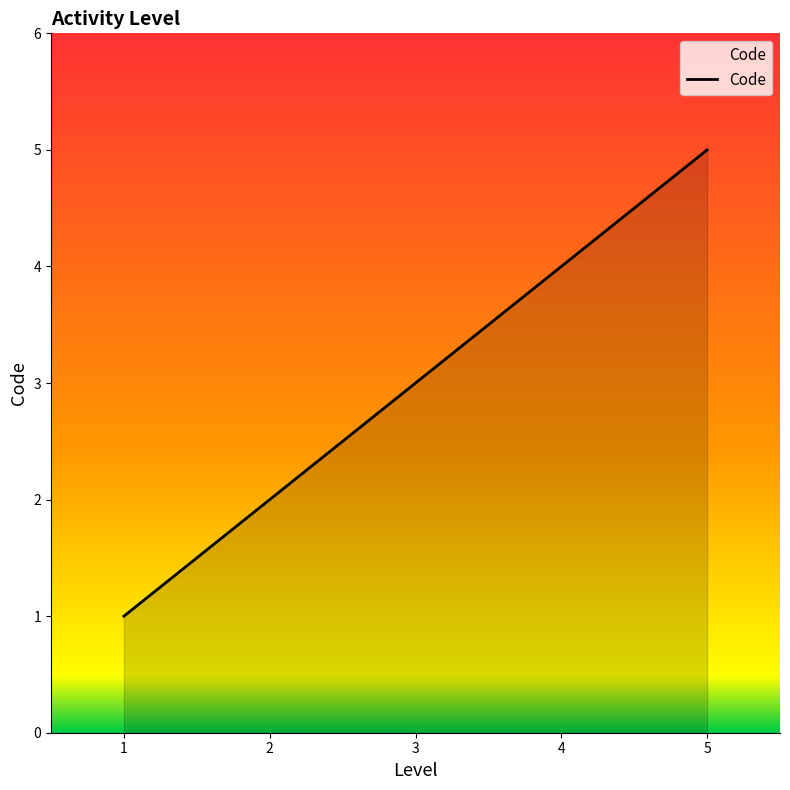

True or false: the data has more than 2 interior local peaks.

False